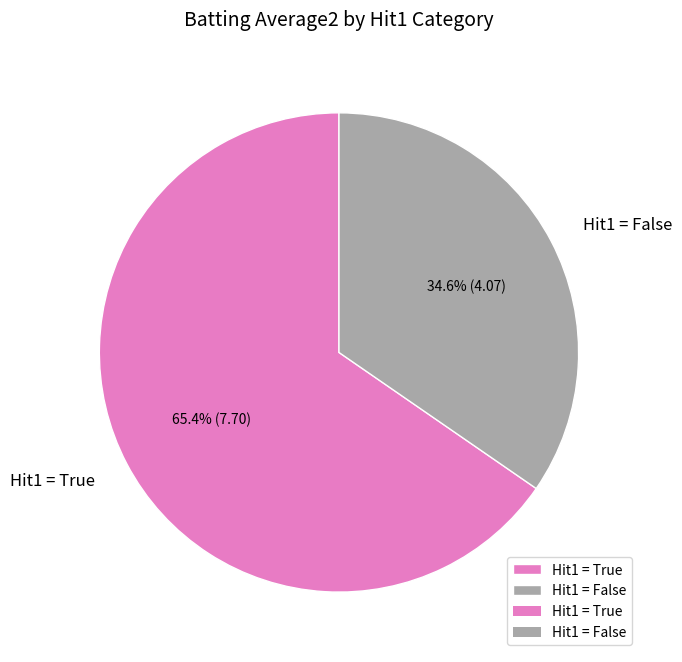

Rank the categories by value from highest to lowest.

Hit1 = True, Hit1 = False